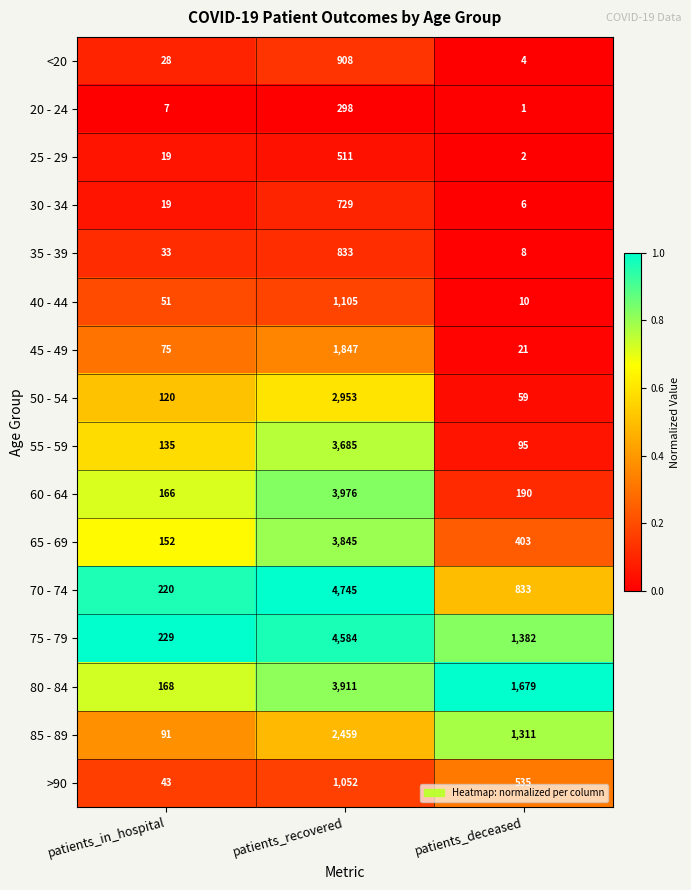

What is the sum of all 35 - 39 values?

874